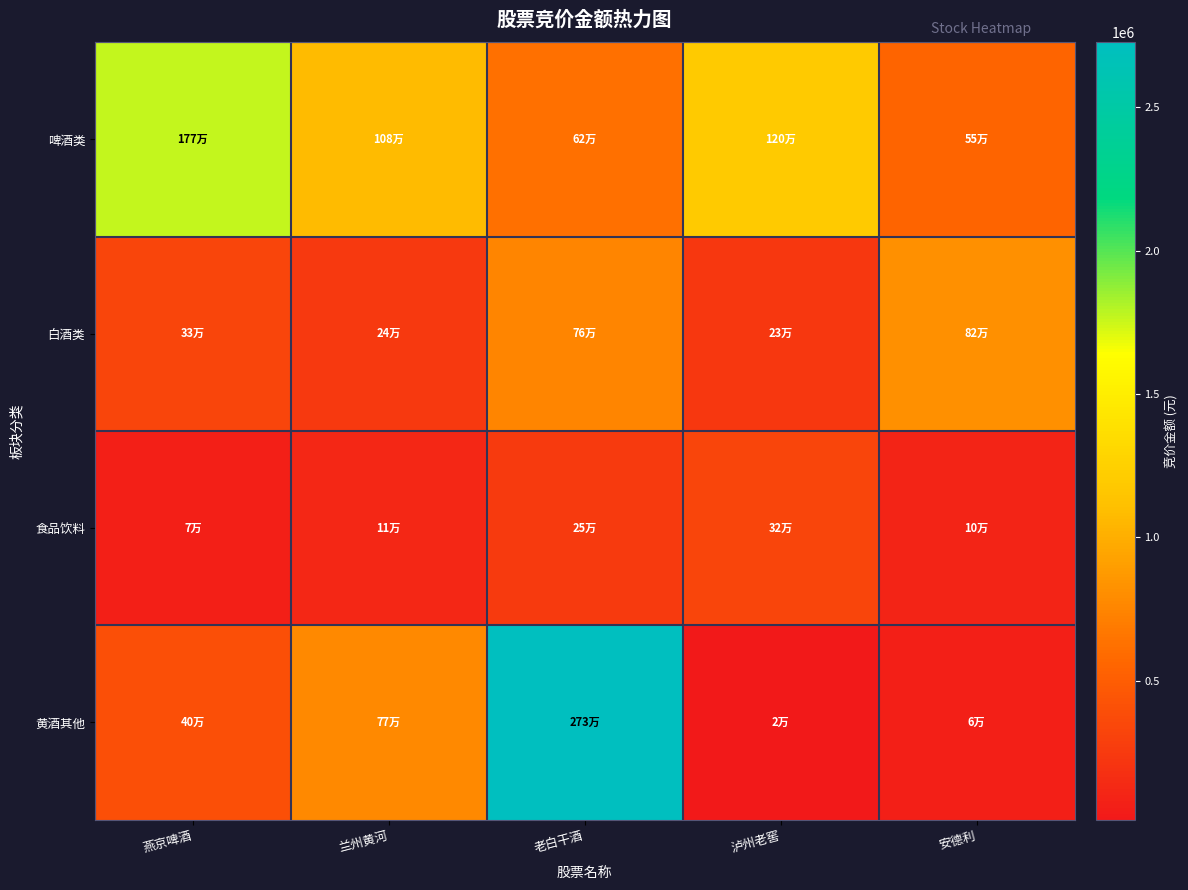

Count the number of data series in this chart.

4